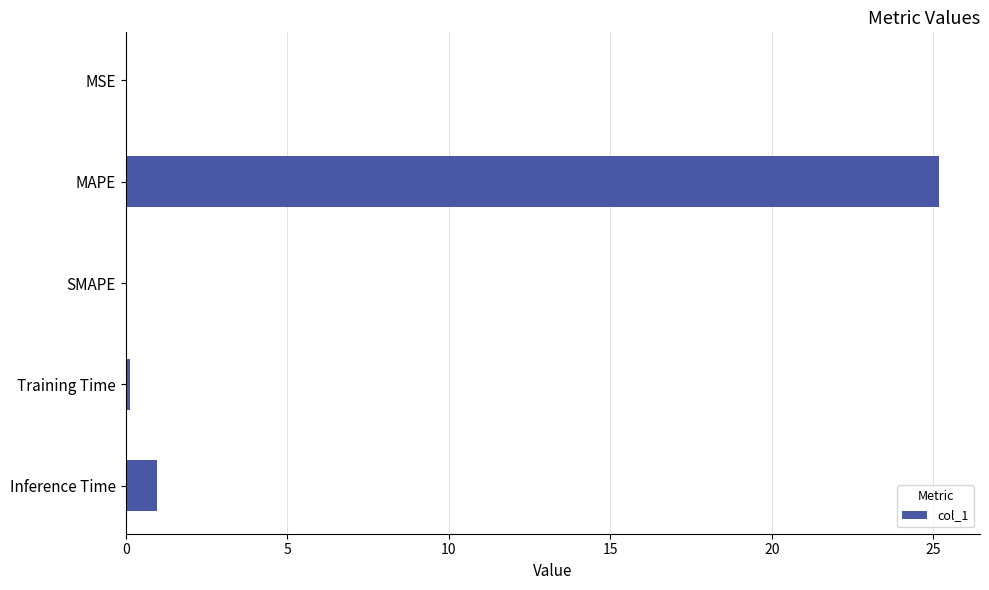

Where is the data nearest to the value 12?

Inference Time